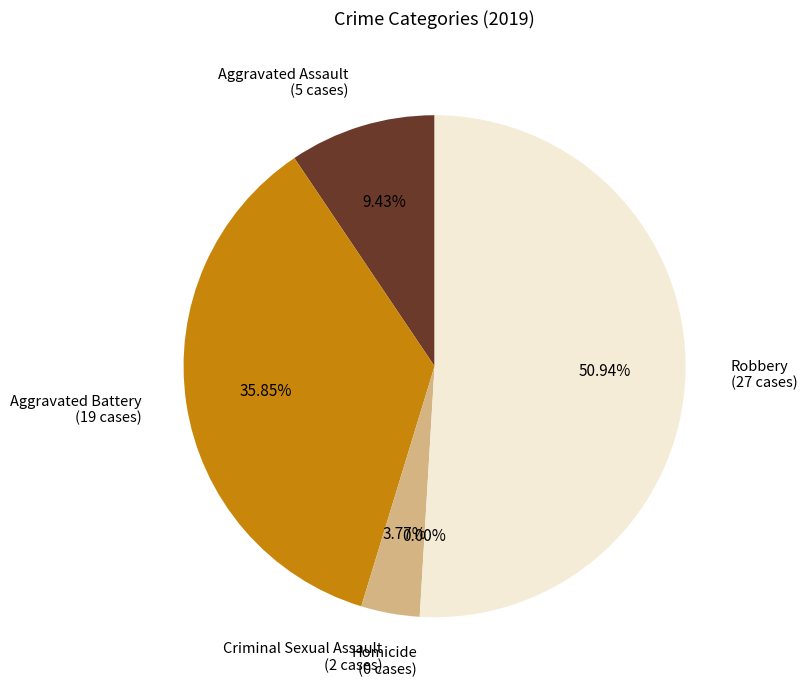

The Aggravated Assault slice represents 9% of the pie. True or false?

True